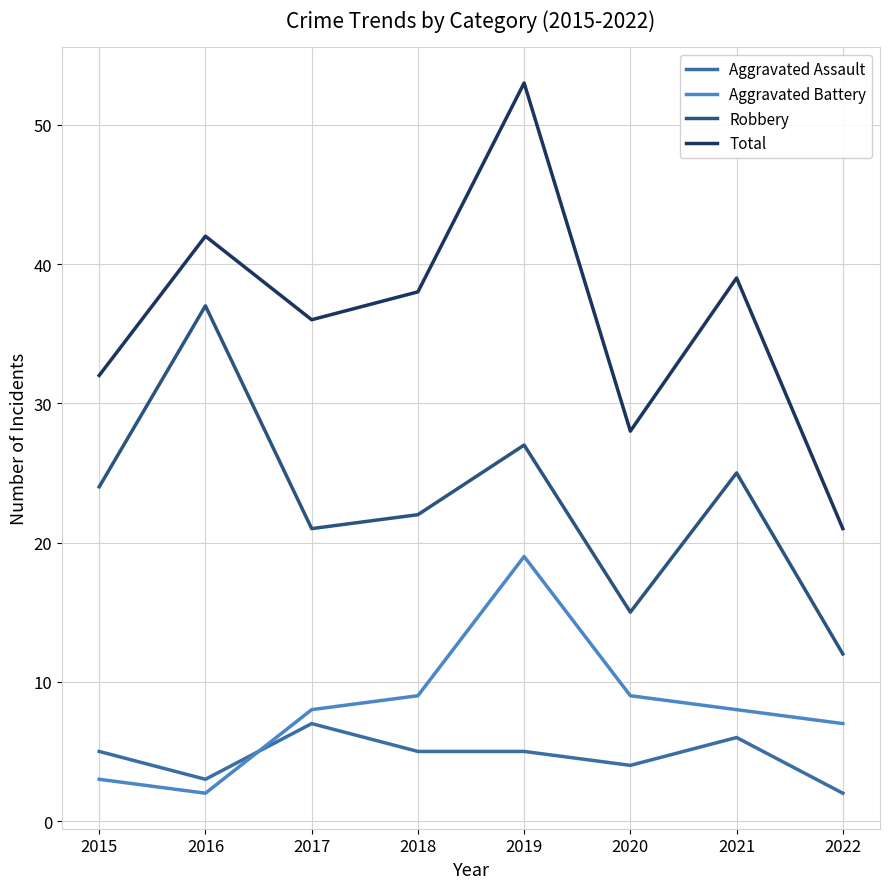

At which label does Aggravated Battery reach its peak?

2019